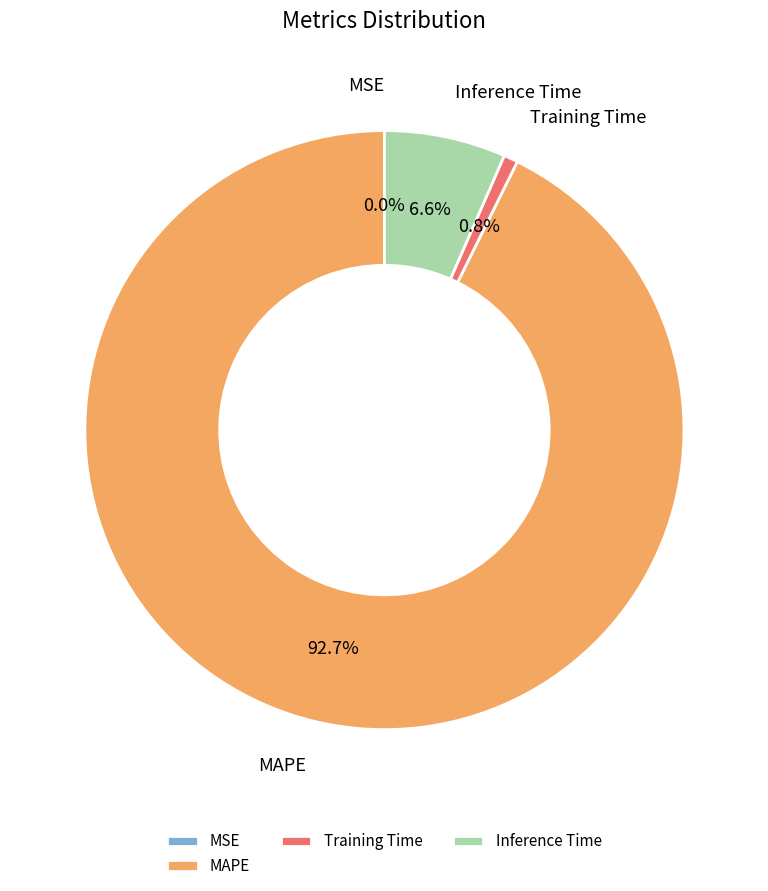

Does any single category account for the majority?

Yes